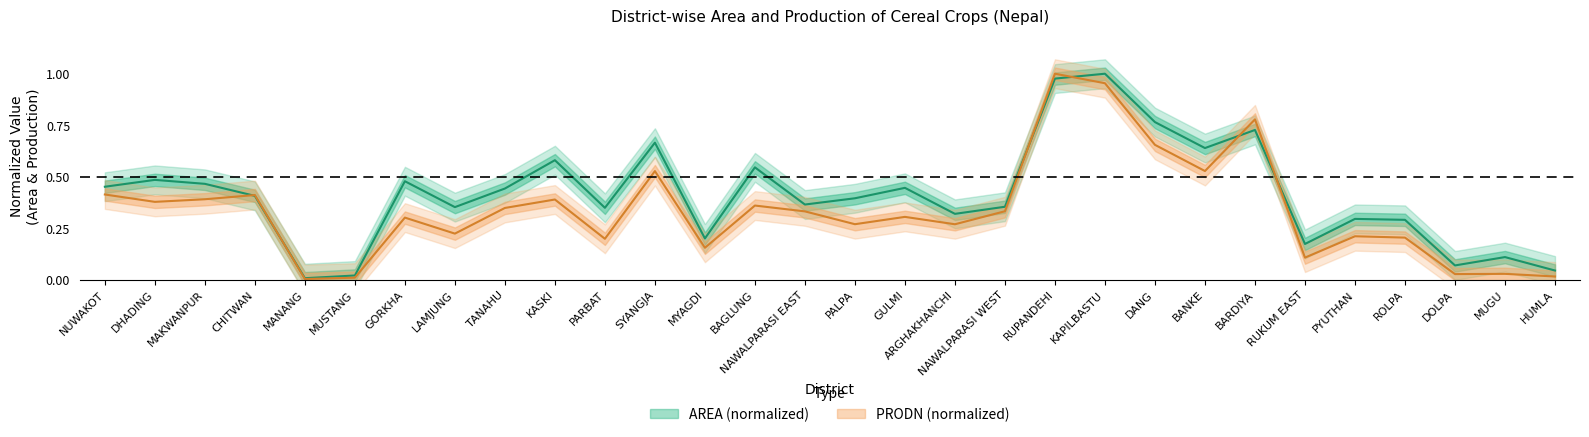

What position from the right is NUWAKOT?

30